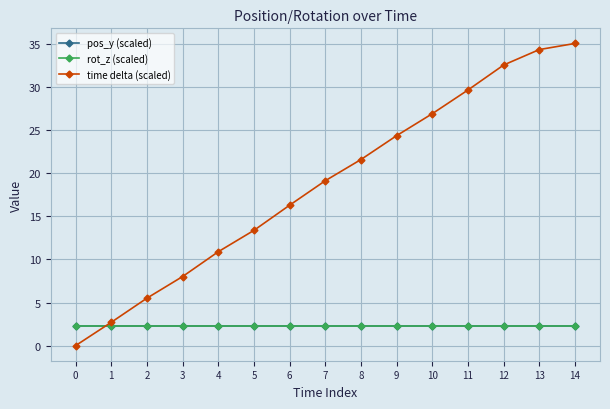

What is the total value across all series at 0?

4.6